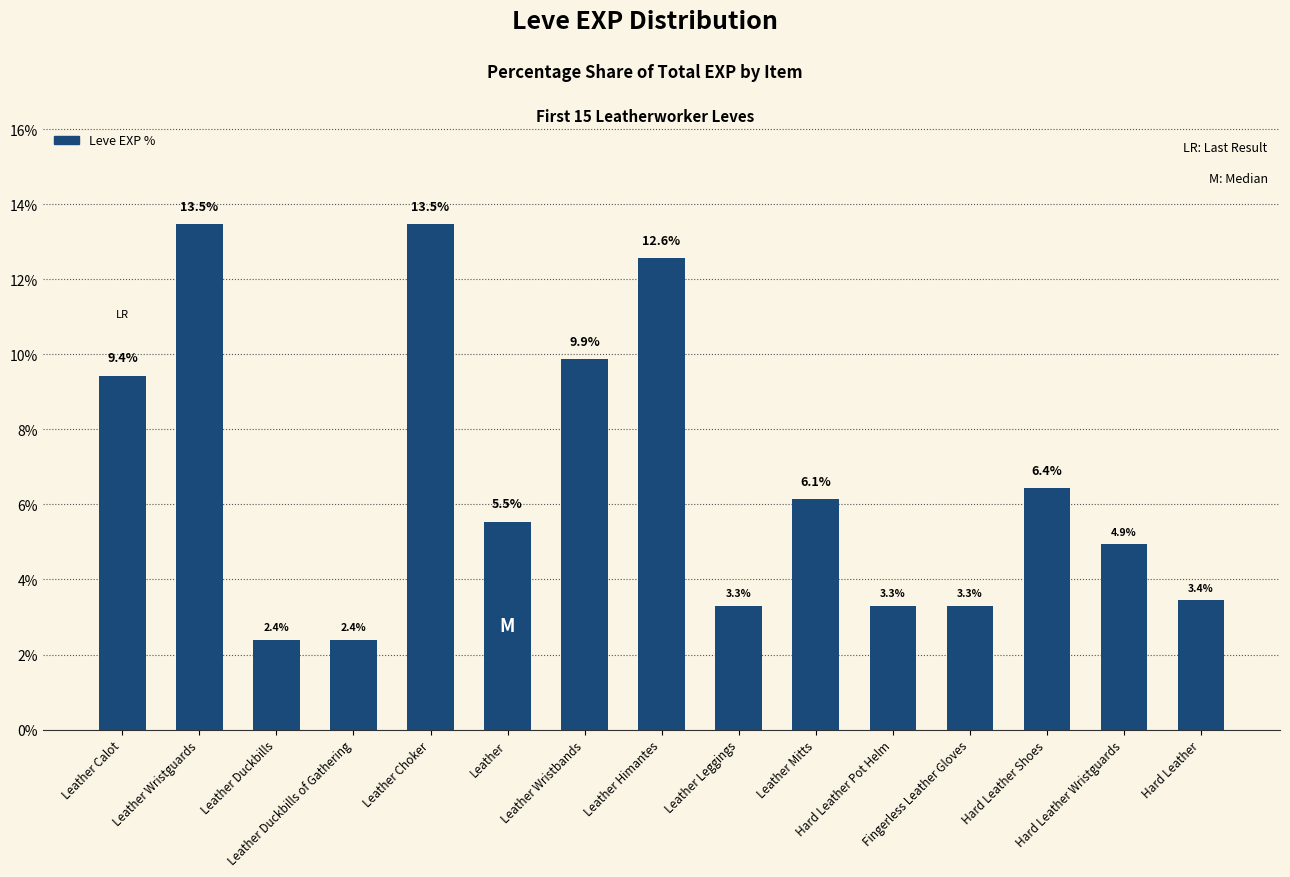

What is the ratio of the value at Leather Choker to the value at Leather?

2.4